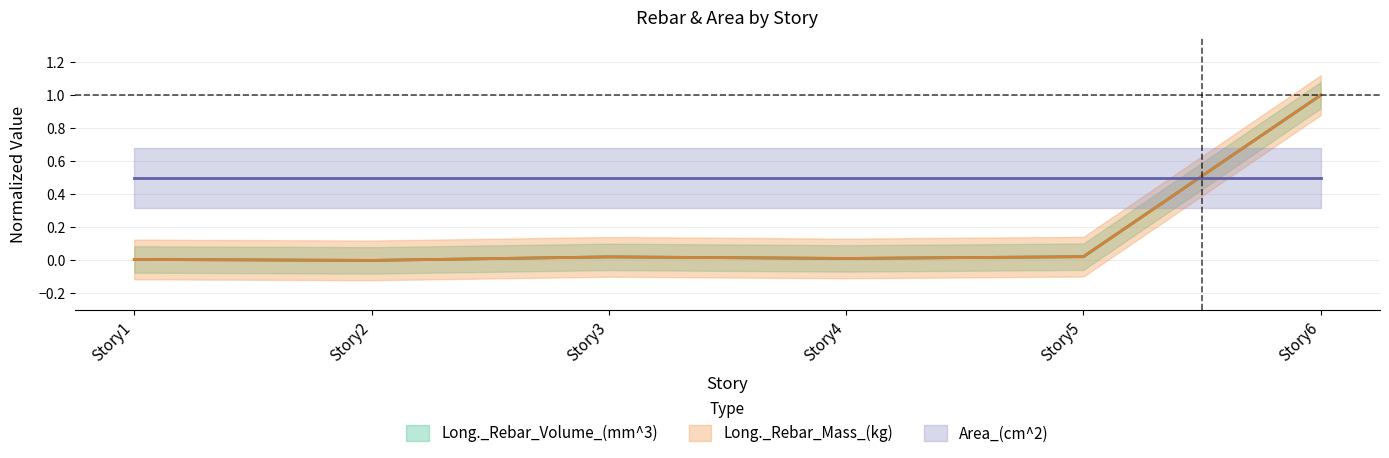

Which series has the largest total across all categories?

Long._Rebar_Mass_(kg)